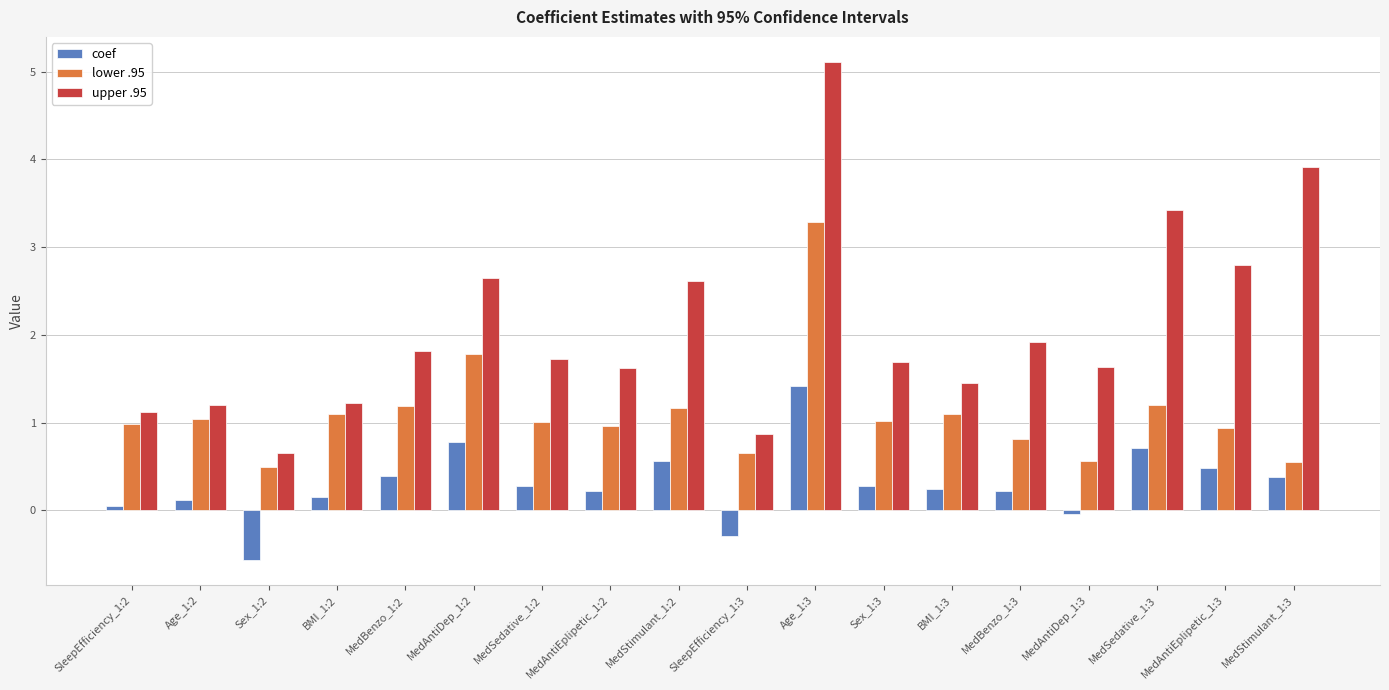

Are the bars horizontal?

No